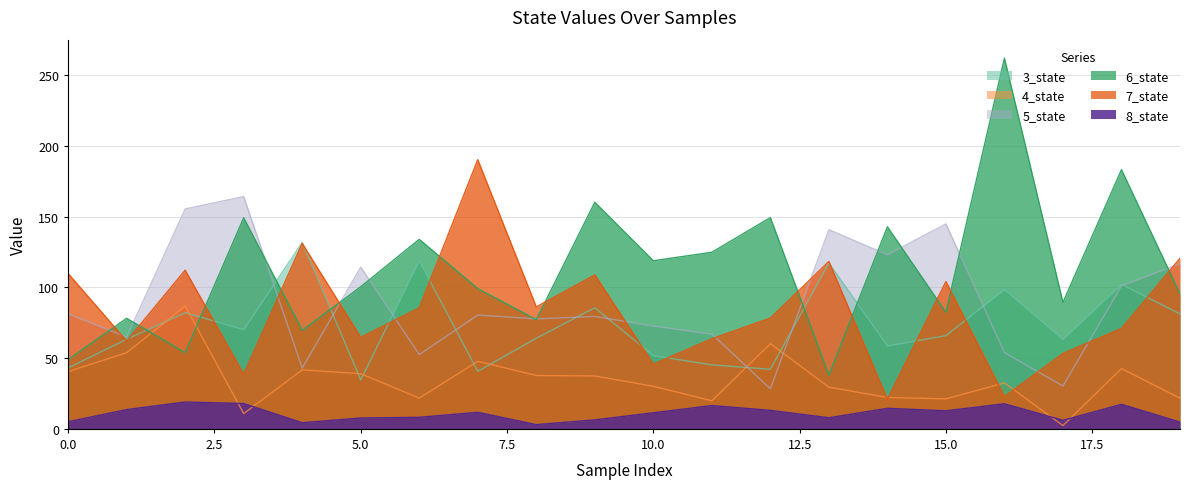

True or false: 5_state and 7_state cross at least once.

True